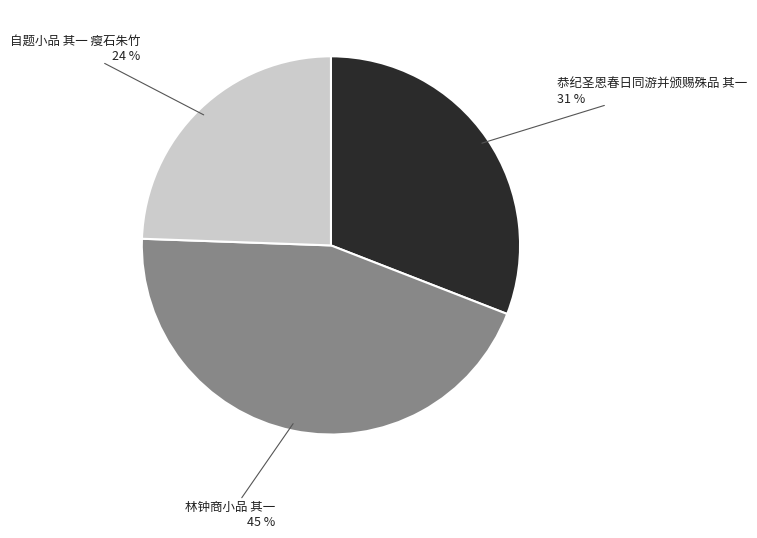

To the nearest percent, what is the difference between the 林钟商小品 其一 and 恭纪圣恩春日同游并颁赐殊品 其一 slice percentages?

14%